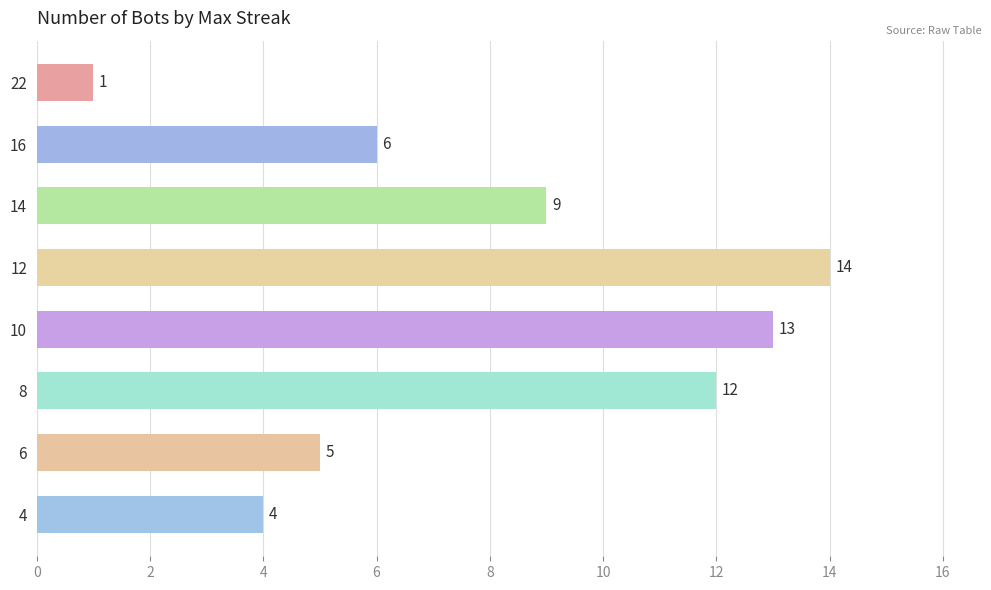

What is the average value?

8